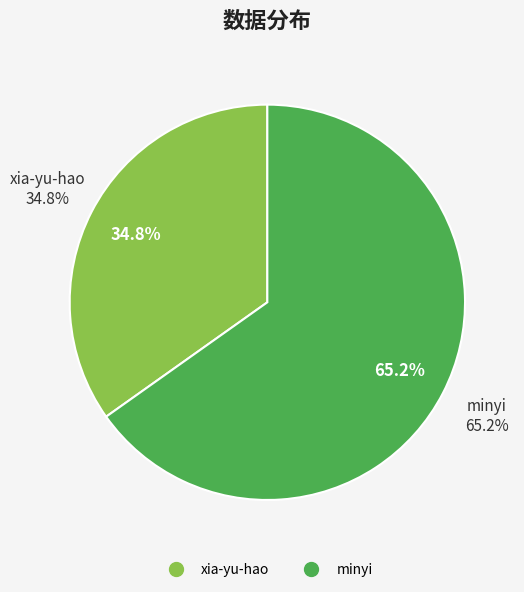

How many slices are in this pie chart?

2